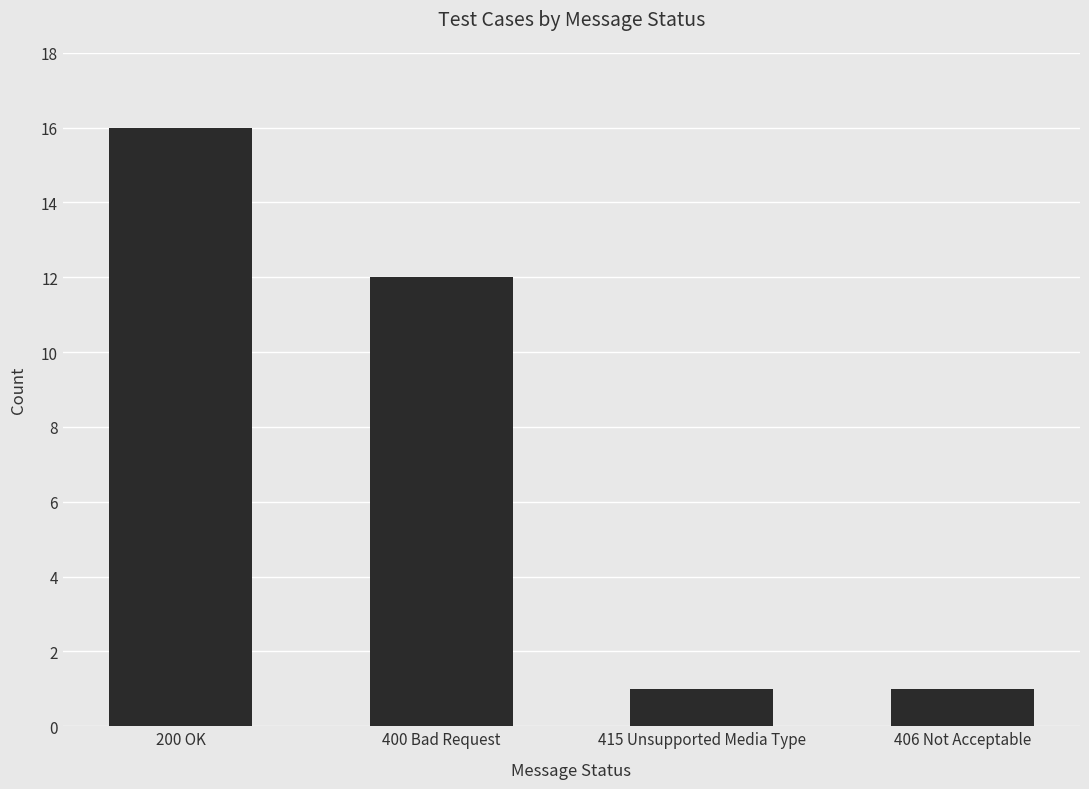

At which label does the data first exceed 12?

200 OK